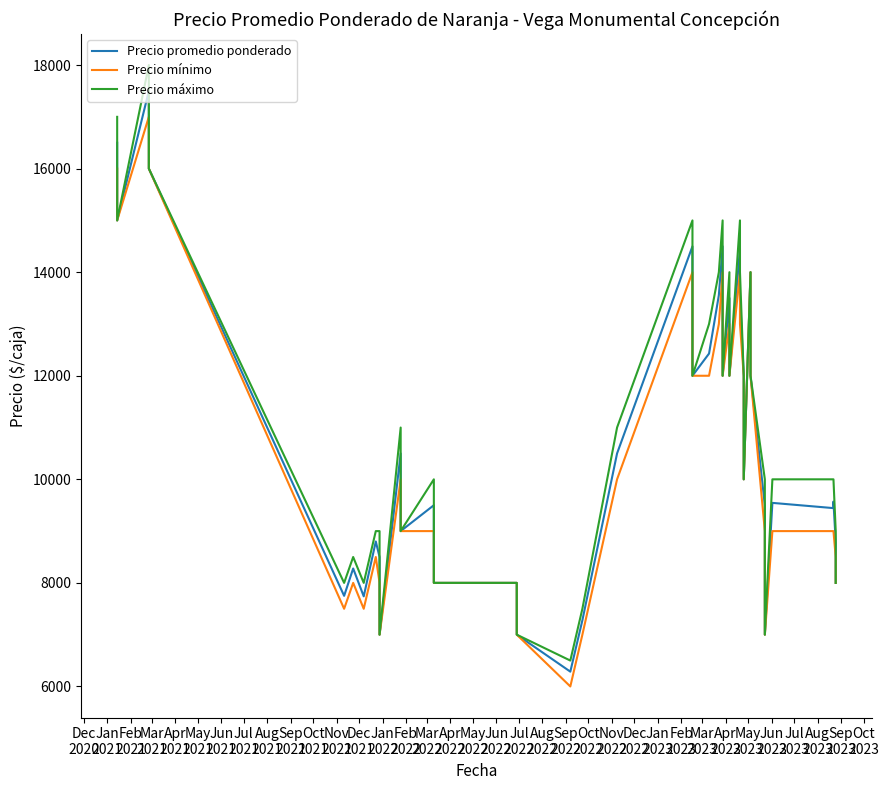

How many data points in Precio mínimo are above 10000?

17